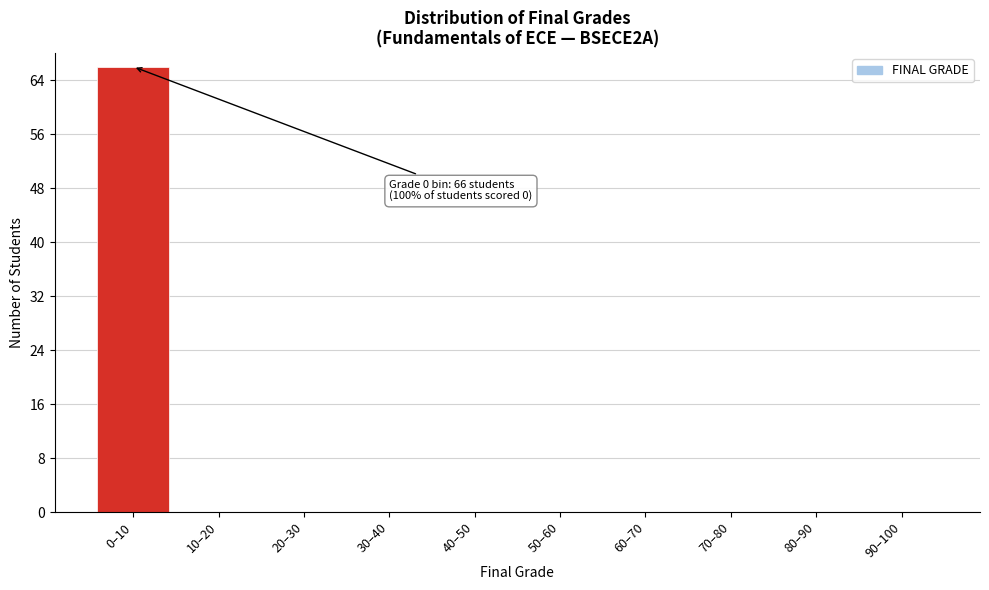

Reading left to right, extract all data points from this chart.

0–10=66	10–20=0	20–30=0	30–40=0	40–50=0	50–60=0	60–70=0	70–80=0	80–90=0	90–100=0